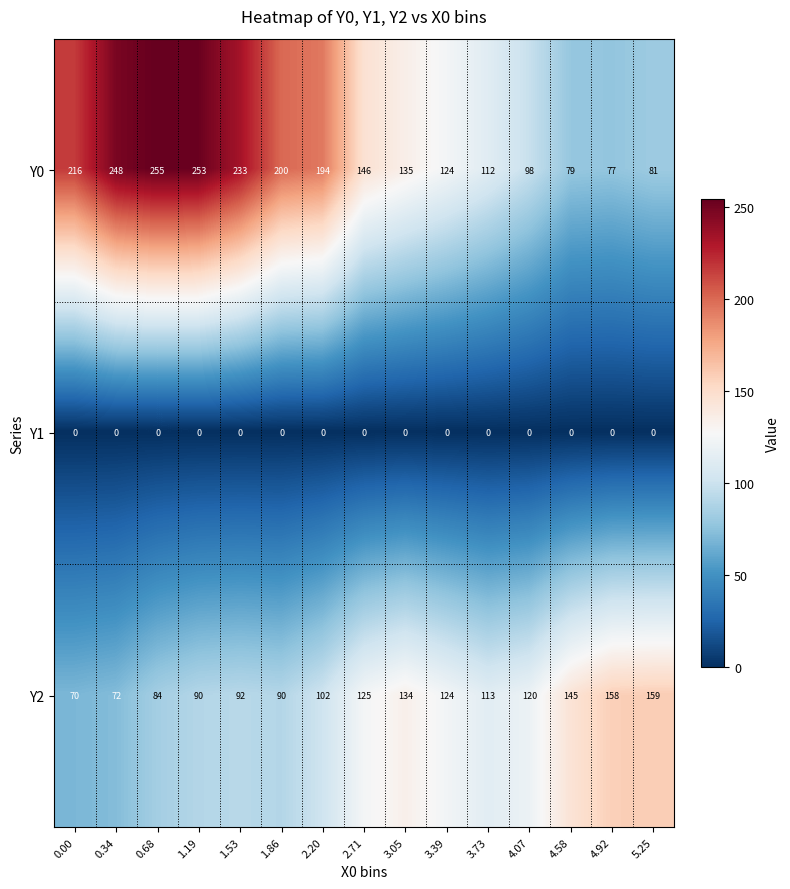

What is the spread (max minus min) of values at 0.34?

248